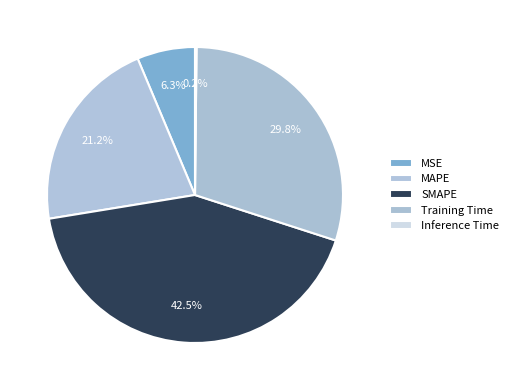

Is the sum of Training Time and MAPE greater than half?

Yes